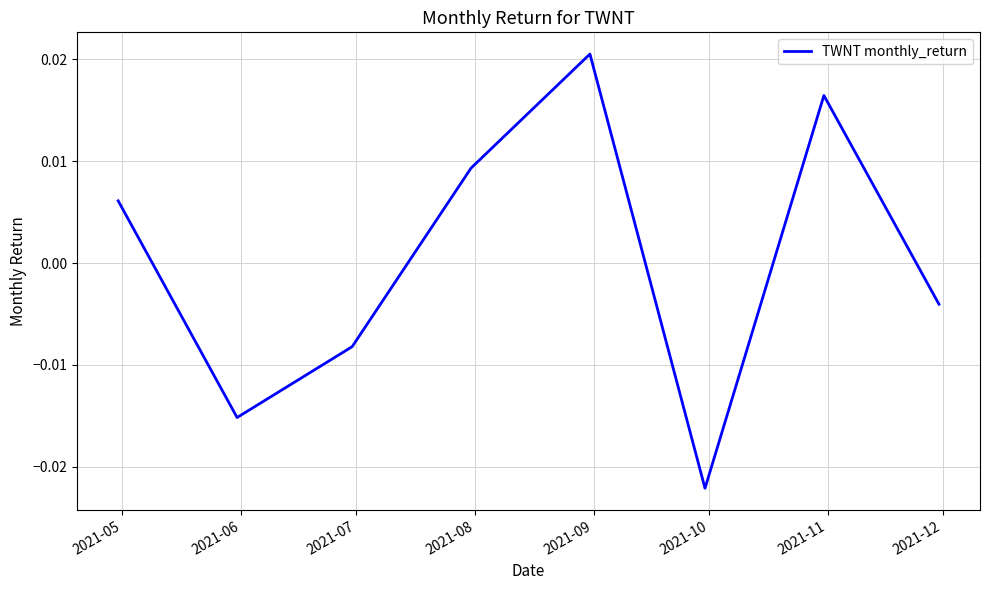

True or false: there are more than 1 points higher than both neighbors.

True